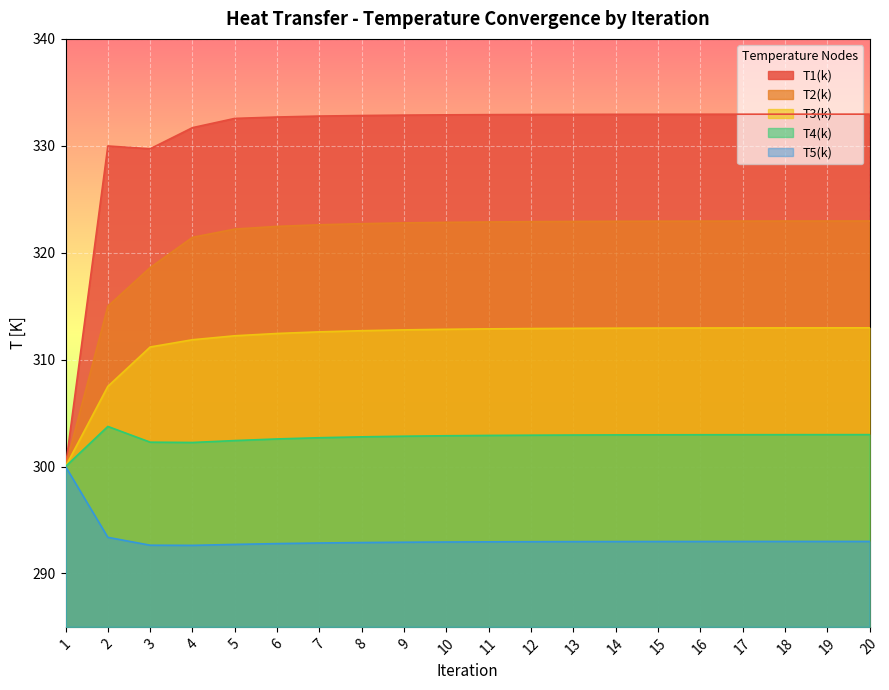

Which series has the largest total across all categories?

T1(k)